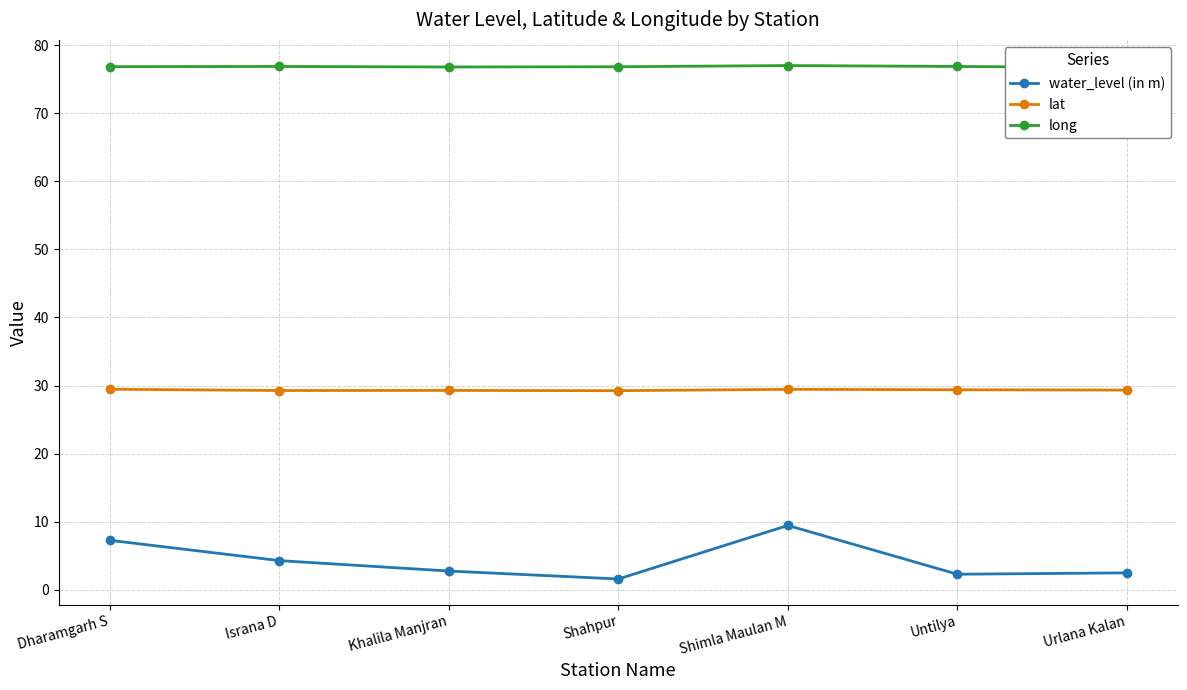

Reading left to right, list all the values displayed in this chart.

water_level (in m): Dharamgarh S=7.3	Israna D=4.3	Khalila Manjran=2.8	Shahpur=1.6	Shimla Maulan M=9.5	Untilya=2.3	Urlana Kalan=2.5
lat: Dharamgarh S=29.5	Israna D=29.3	Khalila Manjran=29.3	Shahpur=29.3	Shimla Maulan M=29.5	Untilya=29.4	Urlana Kalan=29.3
long: Dharamgarh S=76.8	Israna D=76.8	Khalila Manjran=76.8	Shahpur=76.8	Shimla Maulan M=77.0	Untilya=76.8	Urlana Kalan=76.7